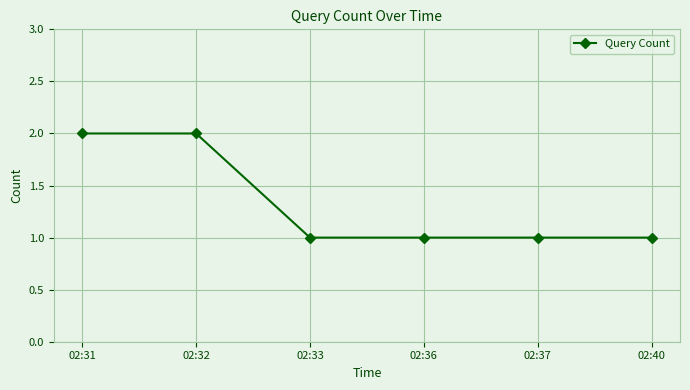

What is the difference between the maximum and minimum values?

1